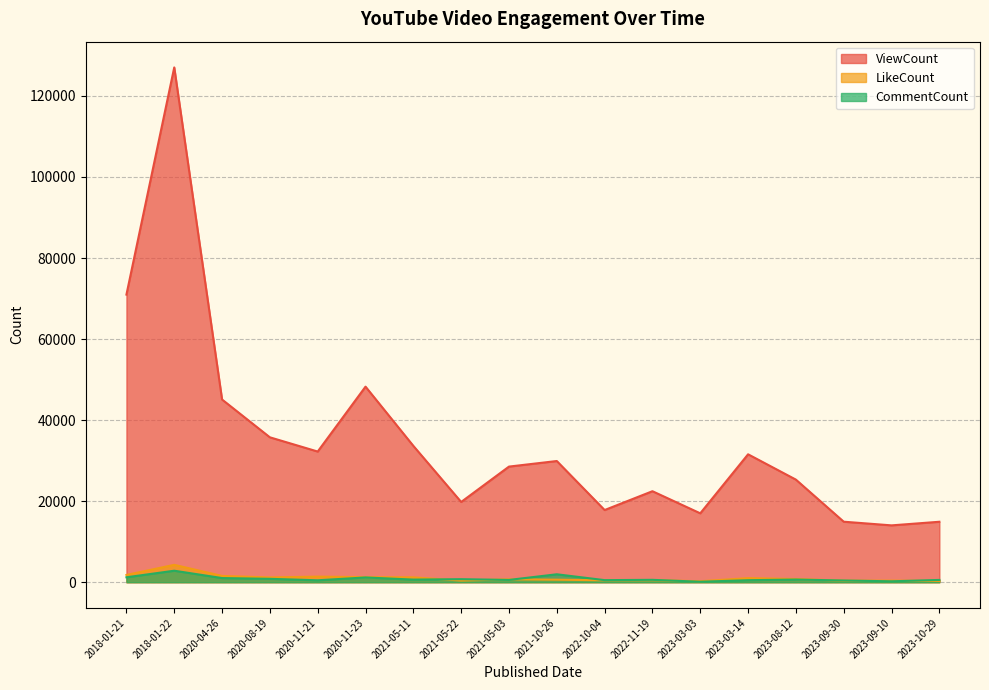

The value of ViewCount at 2021-05-11 is 33642. True or false?

True